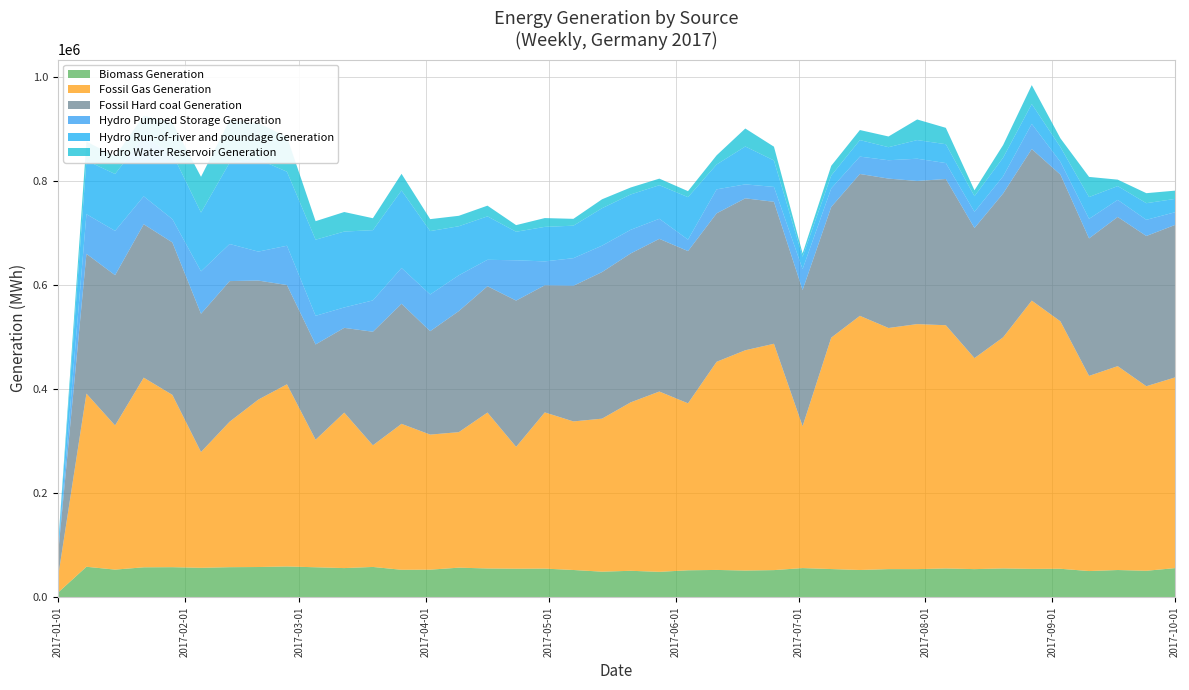

Reading left to right, list all the values displayed in this chart.

Biomass Generation: 8437	58574	53106	57532	57781	56577	57770	58086	59140	57604	56038	58226	52764	52999	56857	55301	54825	55042	52373	49150	50821	48835	51802	52476	51316	52152	56045	54167	52380	54054	54039	55348	54038	55390	54464	54733	50331	52308	50861	55989
Fossil Gas Generation: 27360	332985	277208	364664	331379	222665	279789	321923	350331	245241	298968	233888	280658	259721	260591	299841	234279	300391	285708	294239	323953	346703	321108	400272	423623	435234	272750	444976	488758	463701	471164	467692	405794	444395	515917	475793	375284	392032	354907	366658
Fossil Hard coal Generation: 41123	268772	288997	295044	293125	265870	270400	228934	190869	183247	163010	218411	230888	198880	232841	242917	281340	244391	260823	281903	286321	293610	292712	285523	292127	273031	261941	251369	272791	287274	275236	281232	250173	276636	291508	282197	264426	286943	288877	293224
Hydro Pumped Storage Generation: 3311	76268	85163	53651	44749	81523	71287	55663	75588	55051	39217	60253	68783	70592	68784	50849	77464	45994	53095	50795	45473	38595	22031	46093	26835	28619	40152	35599	33352	35316	42807	30642	31077	33017	48280	24405	37533	32787	31134	24436
Hydro Run-of-river and poundage Generation: 9614	103157	109396	114790	125821	113106	156560	177708	142320	146433	145946	135108	149132	121895	94346	83500	54898	66378	62501	72026	67978	64599	81699	47842	72875	50891	23941	24873	31807	25089	35877	36254	30128	35804	38244	28475	41984	26550	31953	25657
Hydro Water Reservoir Generation: 1889	36490	34072	40249	59987	68691	81898	69850	66931	35574	37584	22955	32008	22983	20083	20589	12746	16915	13156	17164	13398	12629	11516	17619	34586	26485	6397	18656	19344	20597	39609	31500	11369	24338	36378	16913	38722	12414	19261	15909